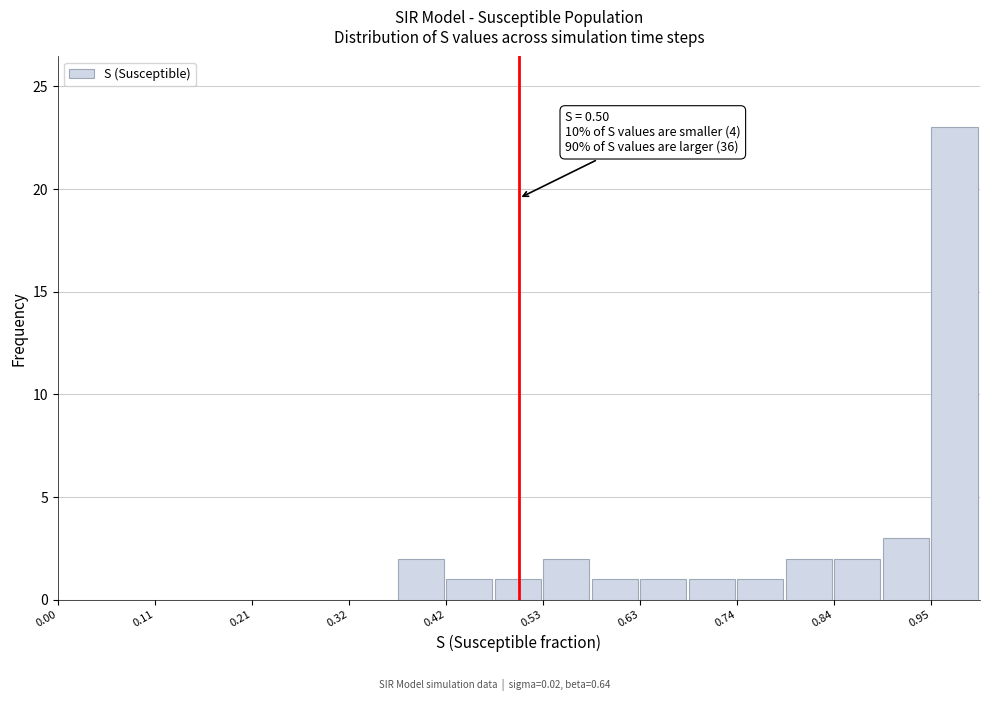

Read against the x-axis, roughly where is the centre of the tallest bar?

0.98